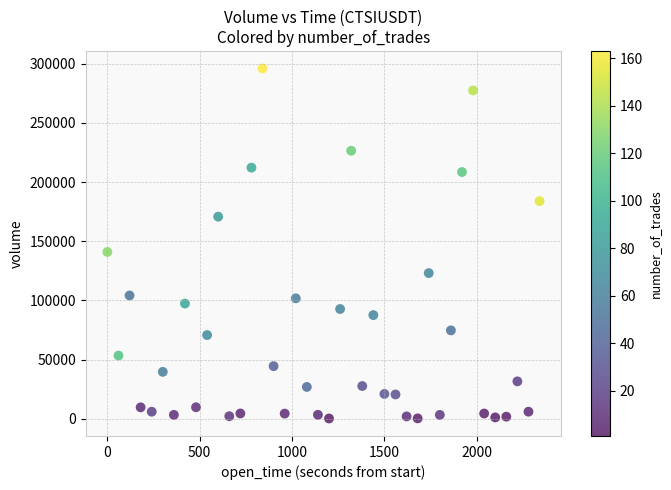

What Y value in the scatter plot is closest to 148094?

140907